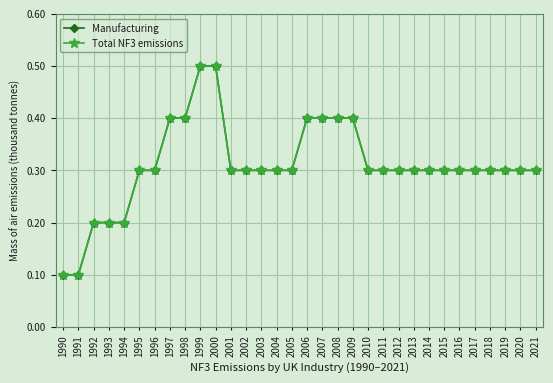

The value of Manufacturing at 2010 is 0.1. True or false?

False